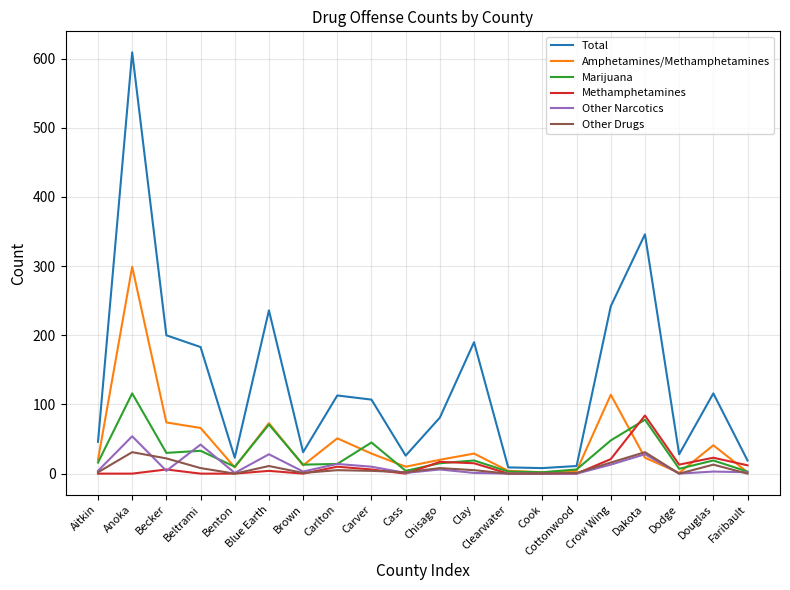

Which series has the largest total across all categories?

Total